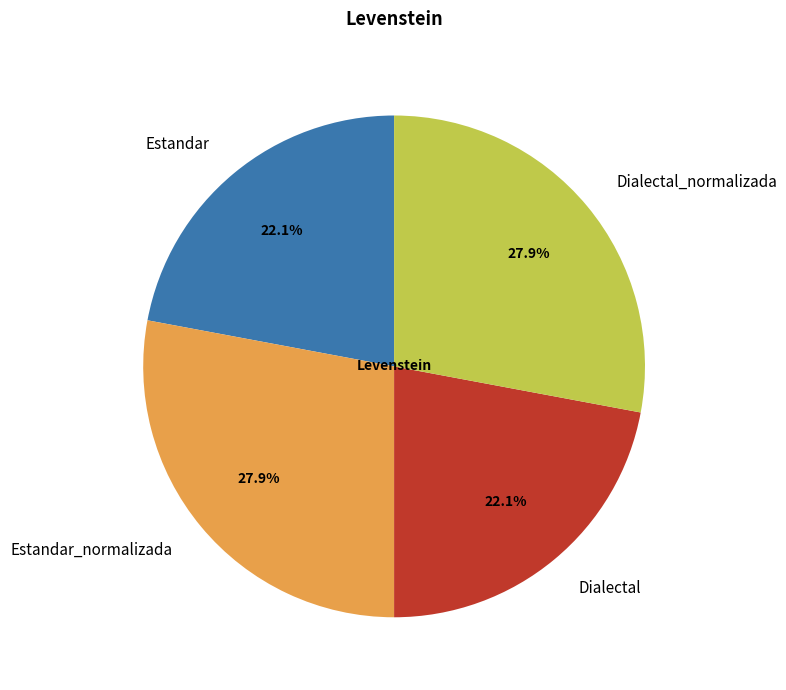

How much of the chart is everything except Dialectal_normalizada?

72.1%